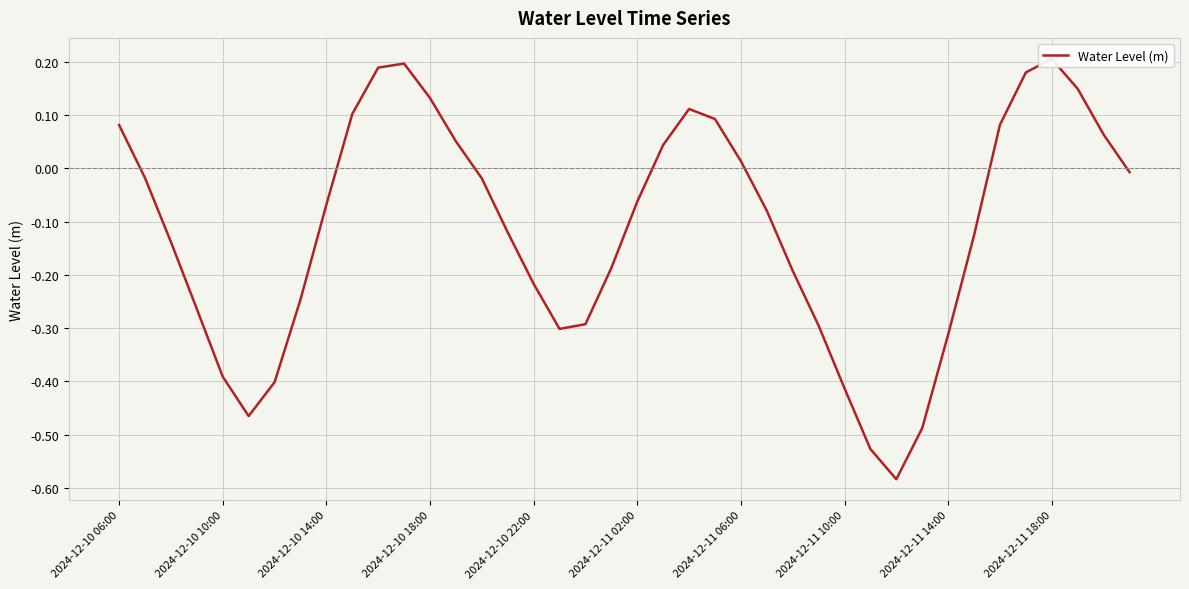

Where is the first local maximum?

11